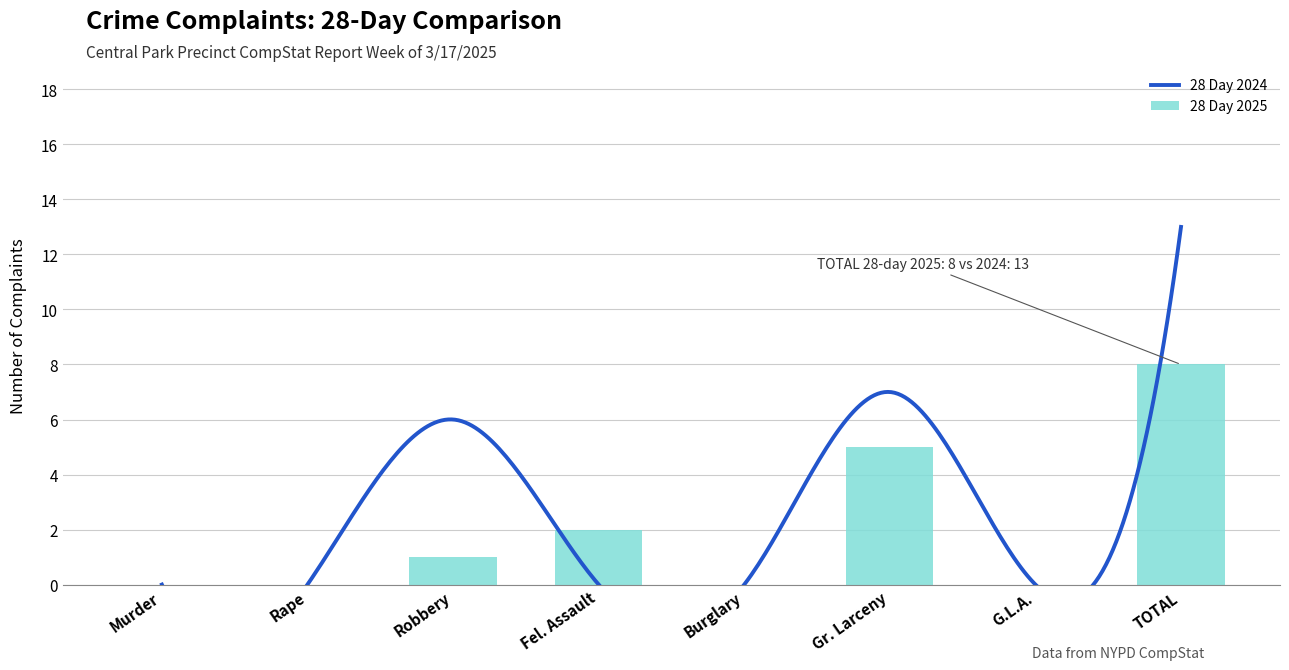

How many values are below 1?

4